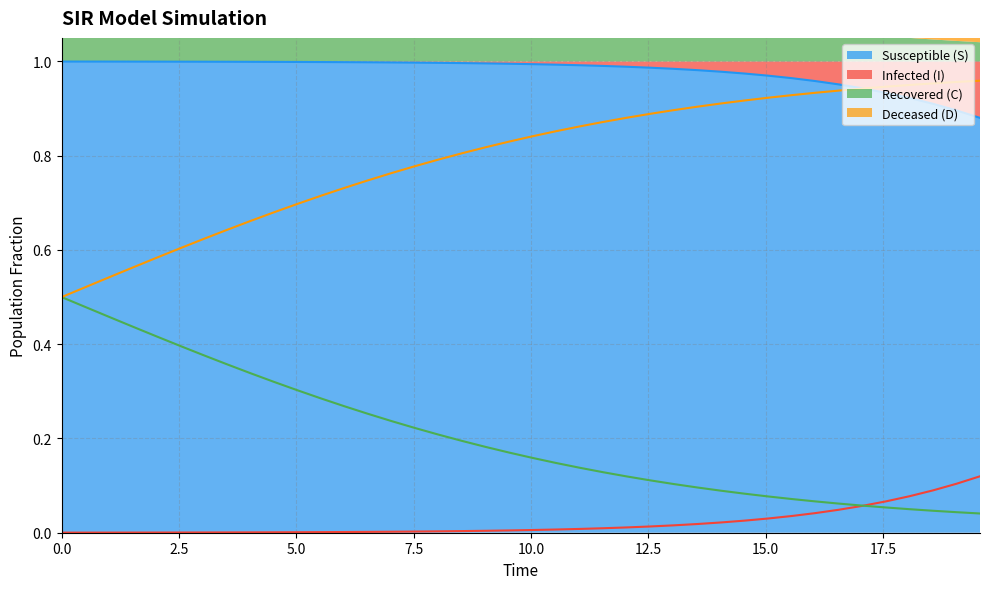

What is the average value of the S series?

1.0